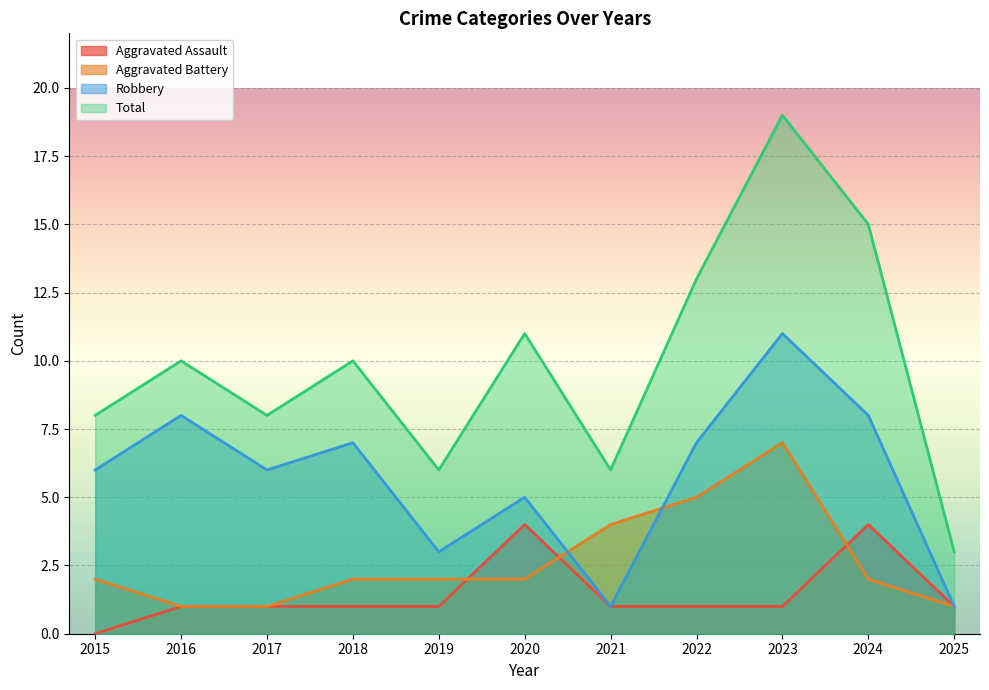

What is the minimum value for Robbery?

1